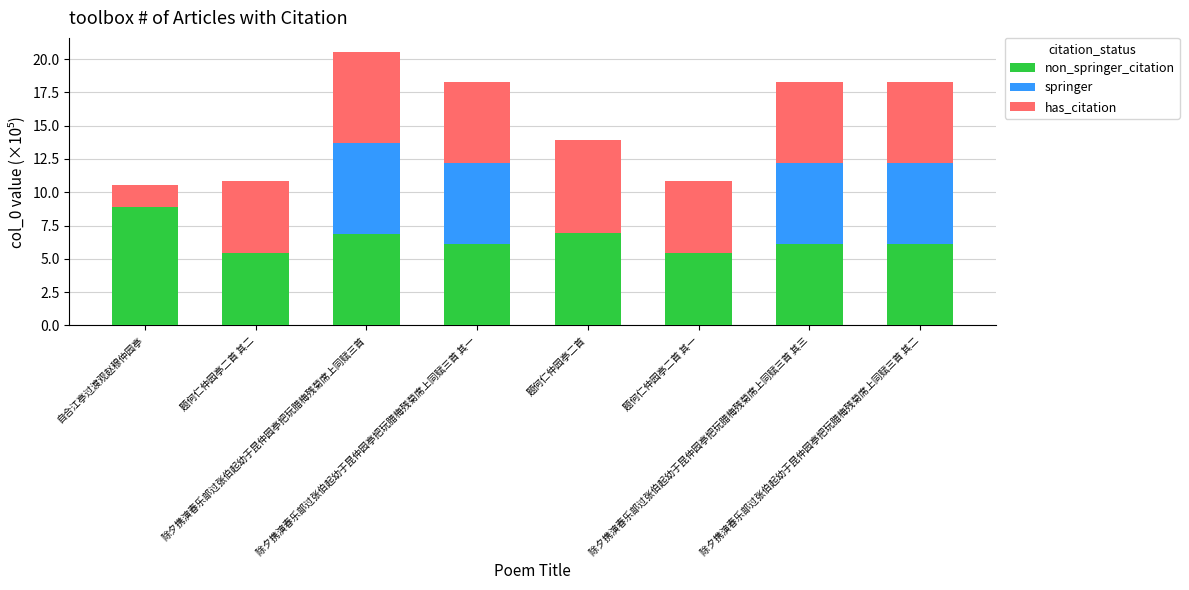

How many distinct data groups are displayed?

3